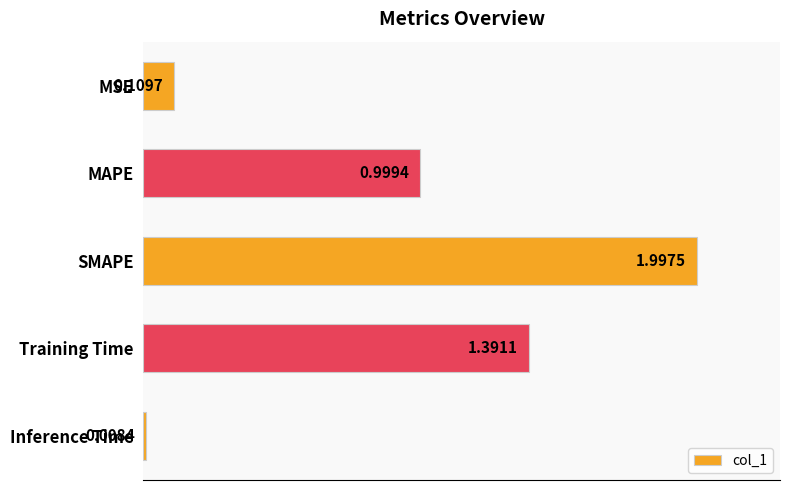

What is the difference between the second highest and second lowest values?

1.3